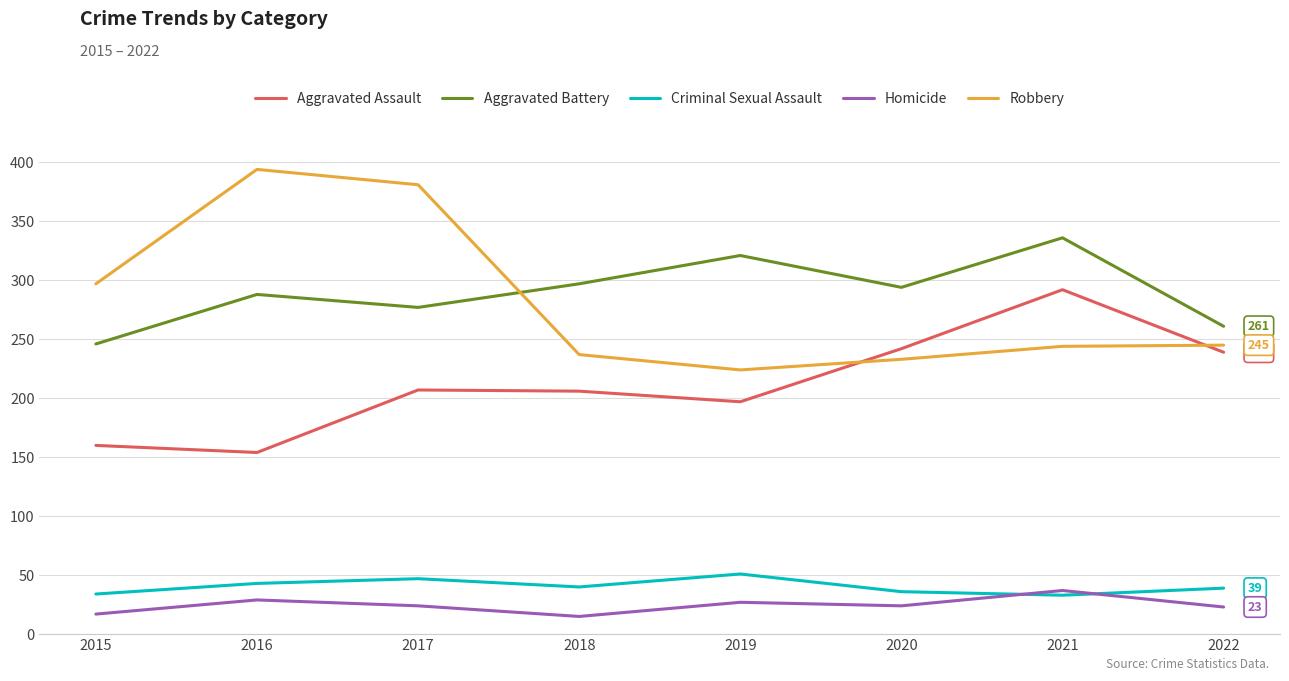

Count the Aggravated Battery values in the range 277 to 321.

5